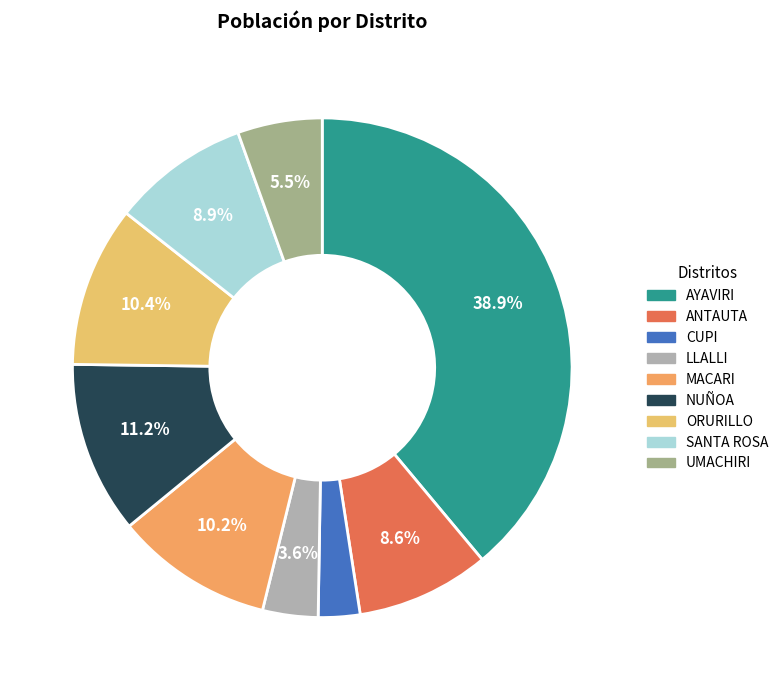

Between ORURILLO and UMACHIRI, which is larger?

ORURILLO